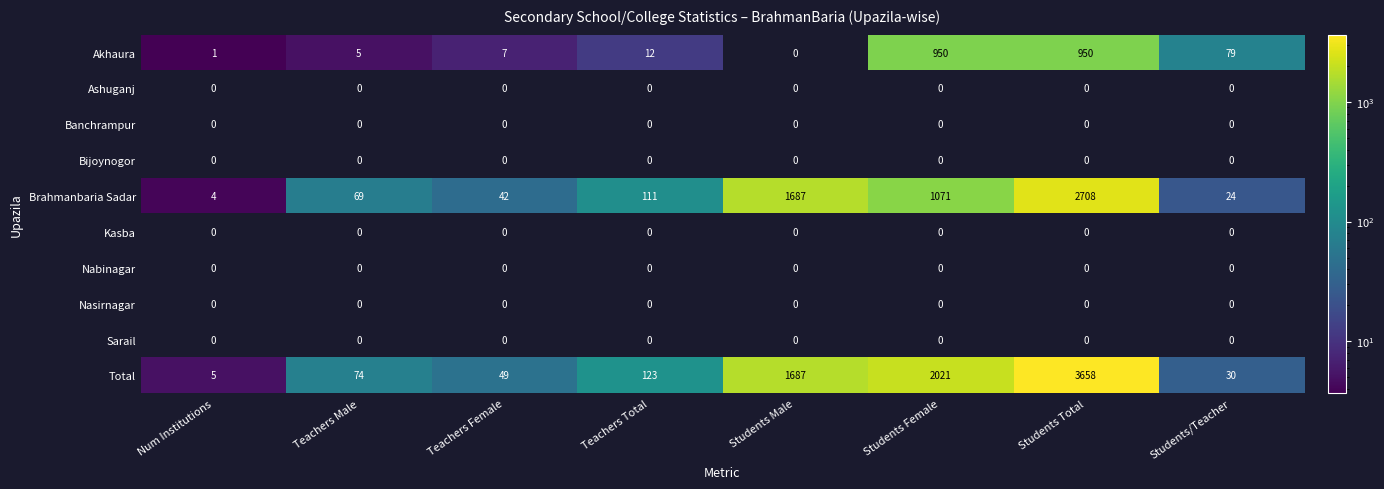

Which series changed the most between Num Institutions and Students/Teacher?

Akhaura